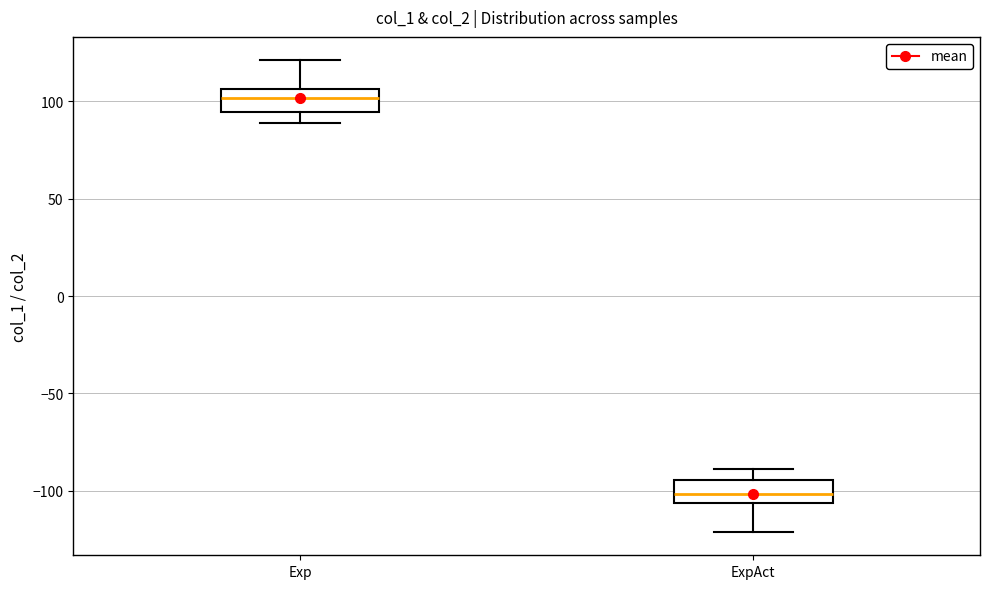

Which box's median line is the lowest?

ExpAct